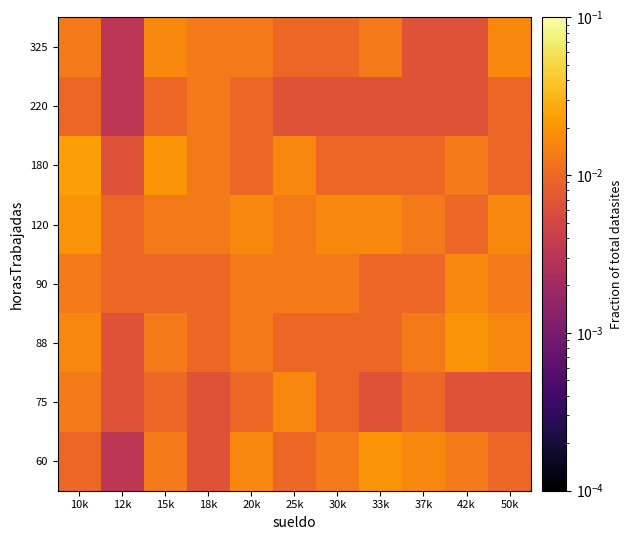

How many distinct data groups are displayed?

8